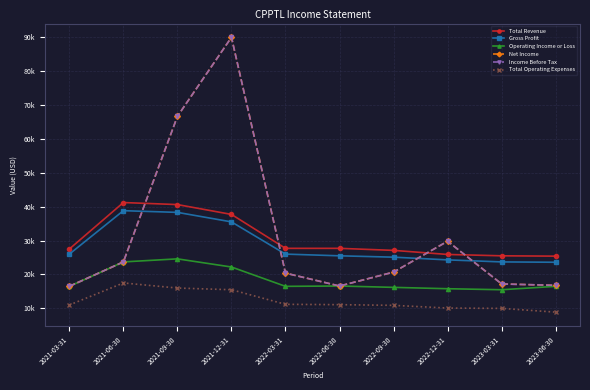

Is this an area chart (filled region under the line)?

No